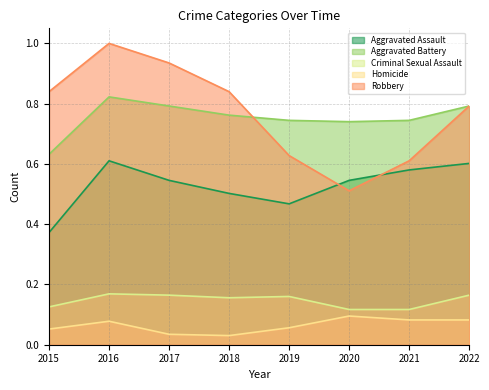

What is the sum of the Aggravated Assault values at 2022 and 2015?

1.0